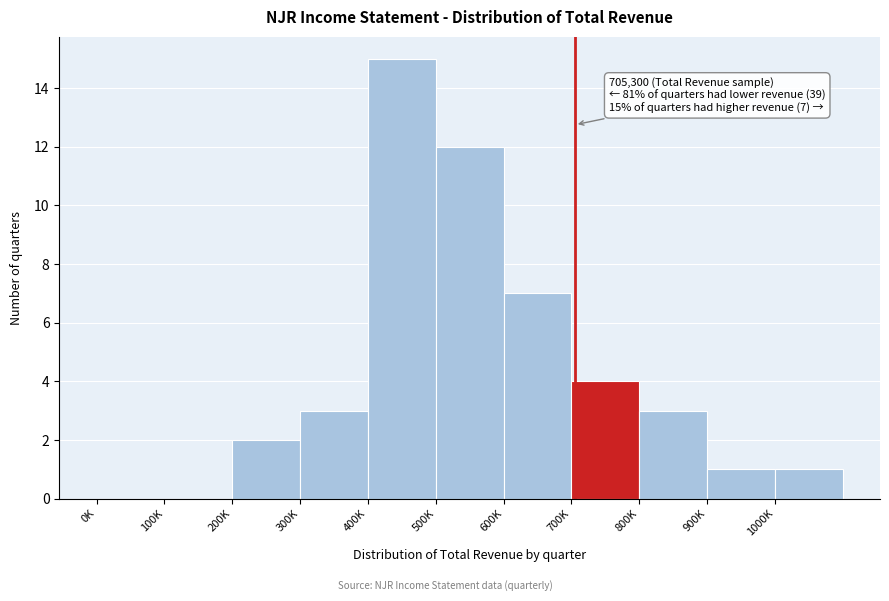

Reading left to right, list all the values displayed in this chart.

0K=0	100K=0	200K=2	300K=3	400K=15	500K=12	600K=7	700K=4	800K=3	900K=1	1000K=1